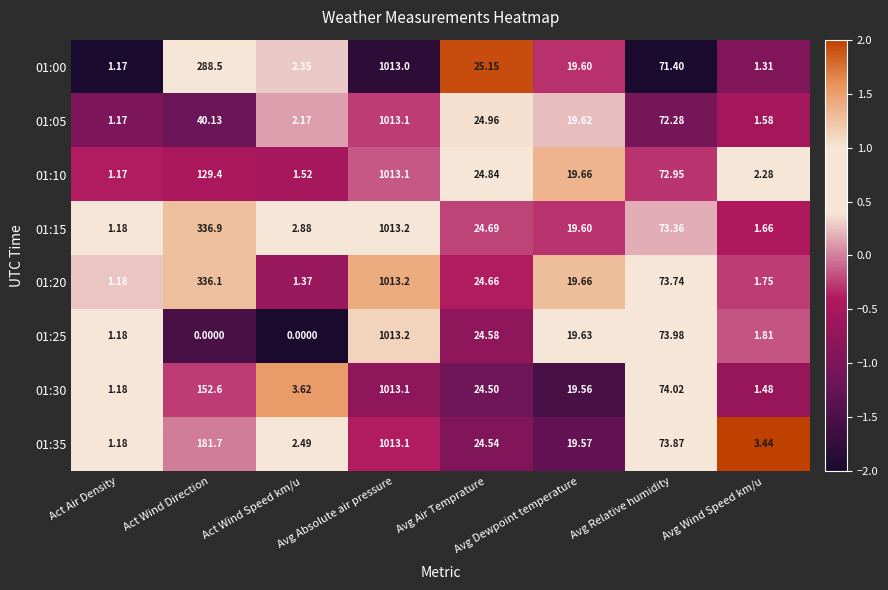

Which category has the highest value across all series?

Avg Absolute air pressure